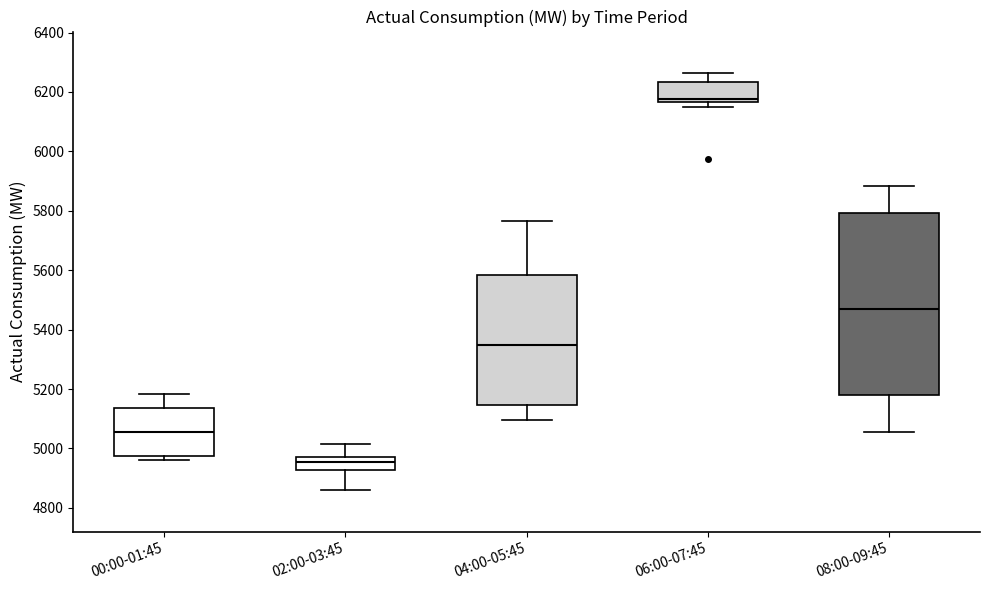

Which box is the tallest, from its lower edge to its upper edge?

08:00-09:45